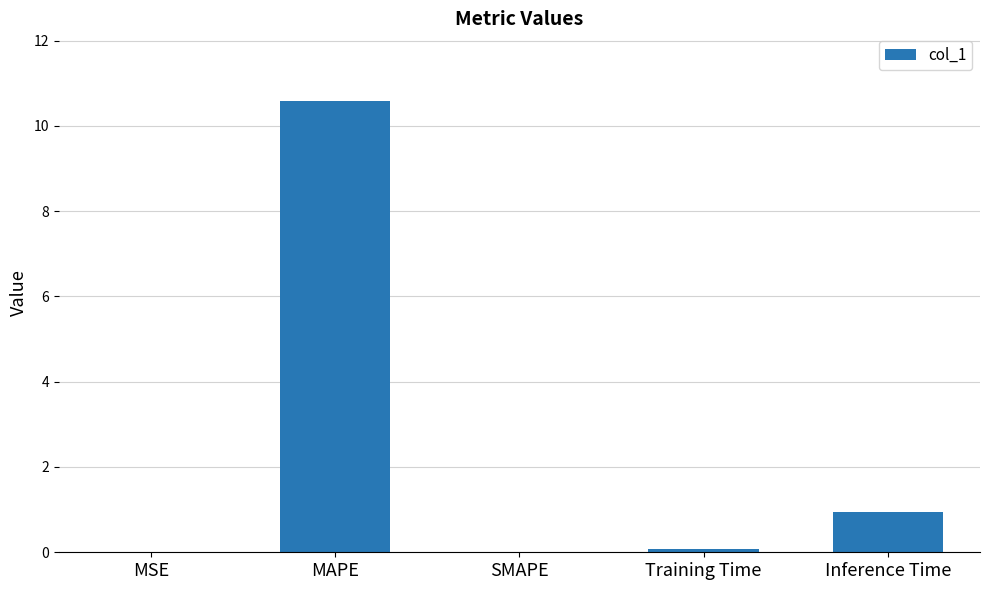

What is the approximate value at MAPE?

10.6